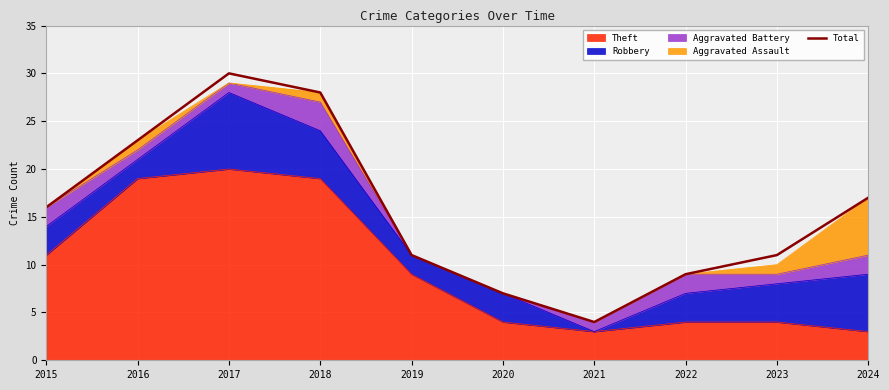

True or false: the data shows 21 at 2015.

False